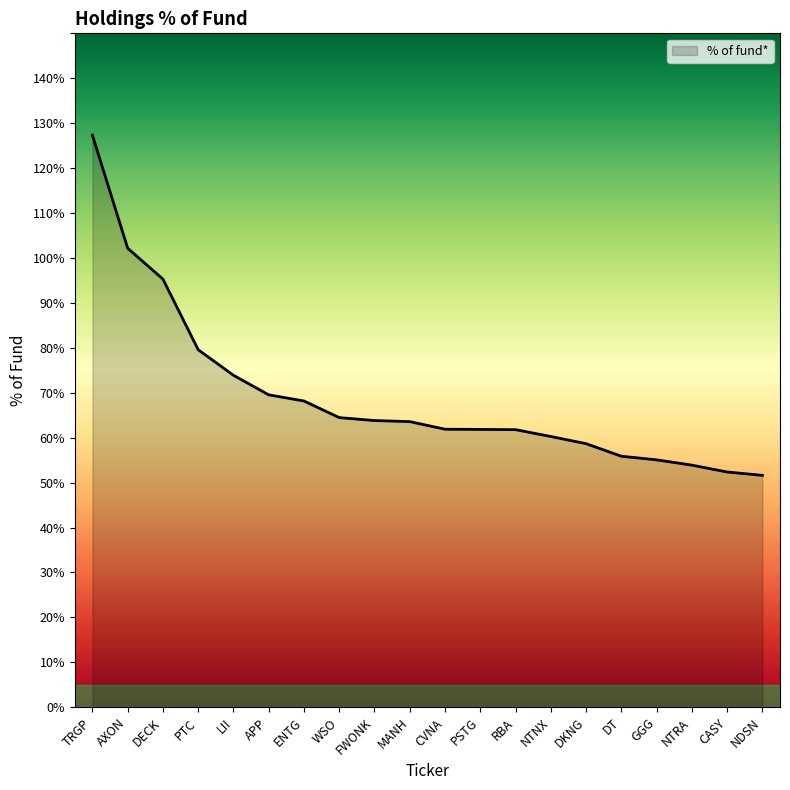

Does the chart have visible grid lines?

No